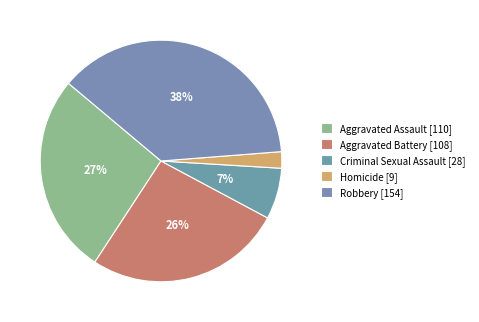

Does any single category account for the majority?

No